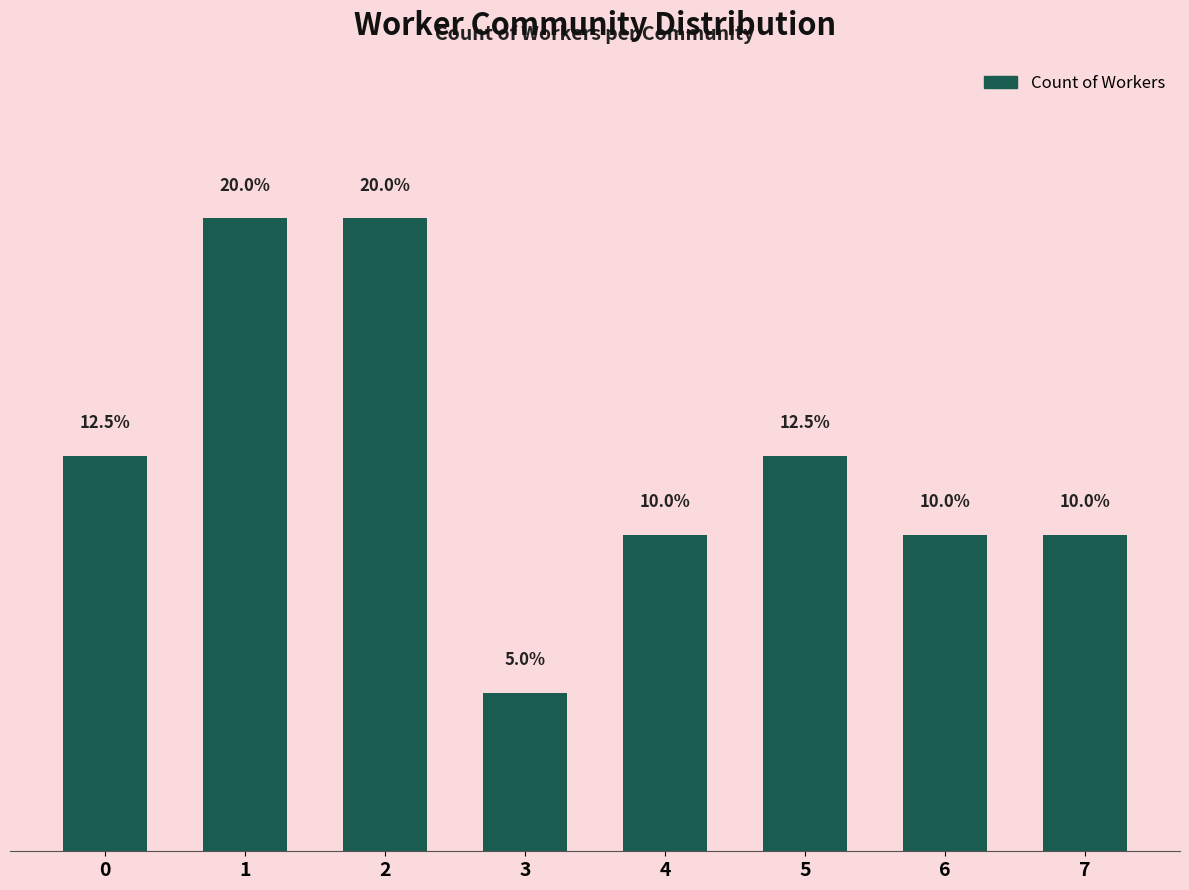

Count the values in the range 4 to 8.

7